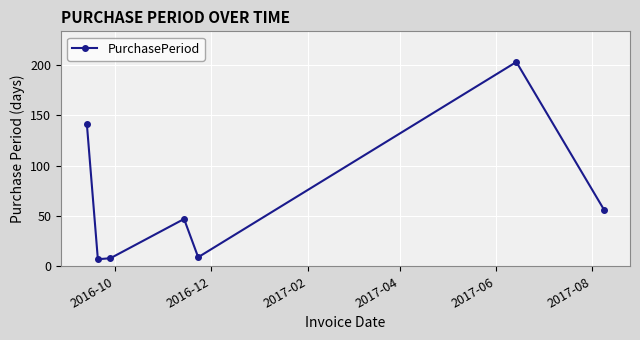

What is the difference between the maximum and second lowest values?

195